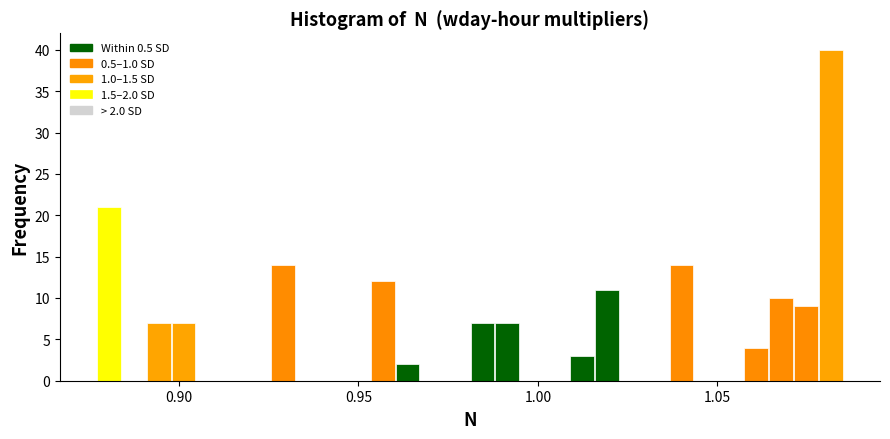

Read against the x-axis, roughly where is the centre of the tallest bar?

1.080